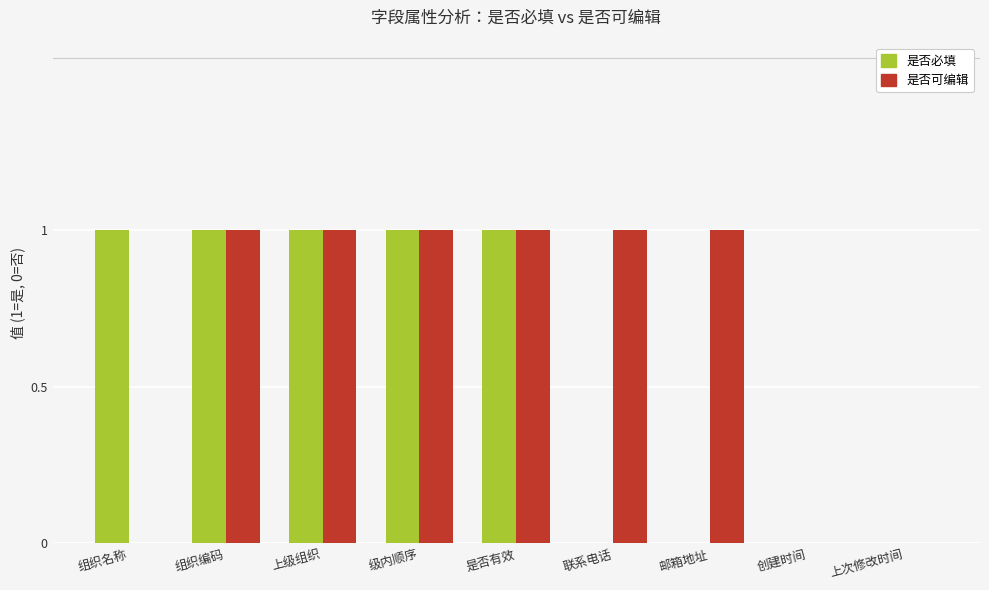

Is it true that 是否必填 equals 2 at 组织编码?

False